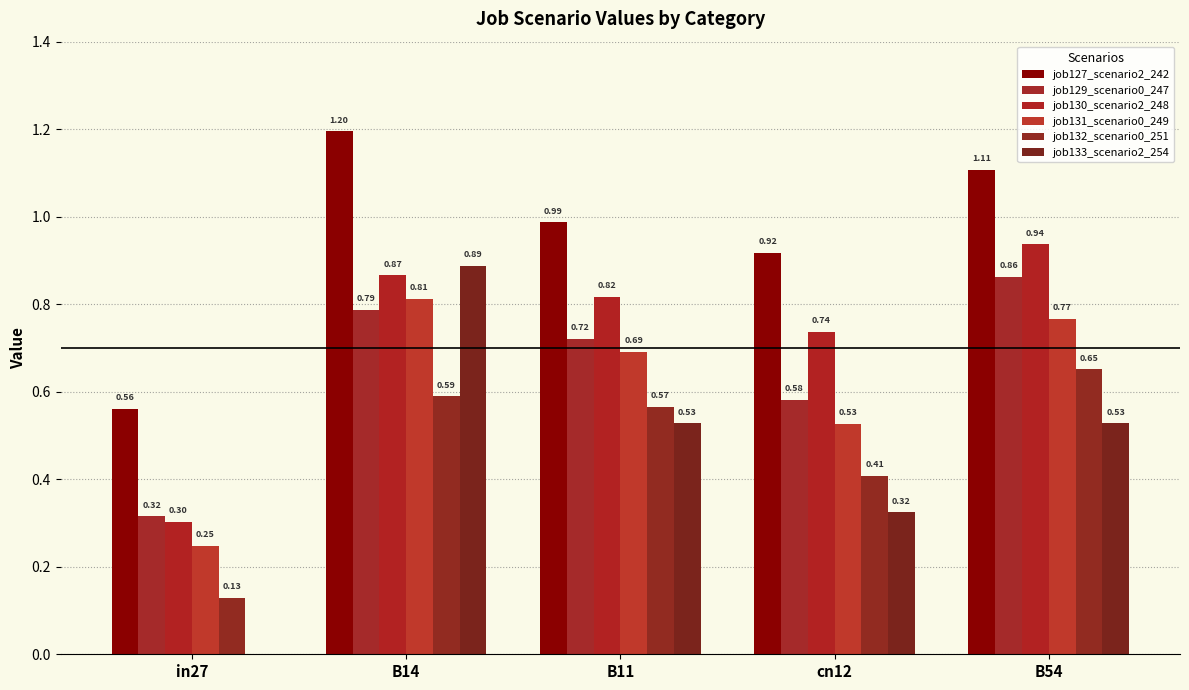

The job127_scenario2_242 series shows 1.2 at B14. True or false?

True